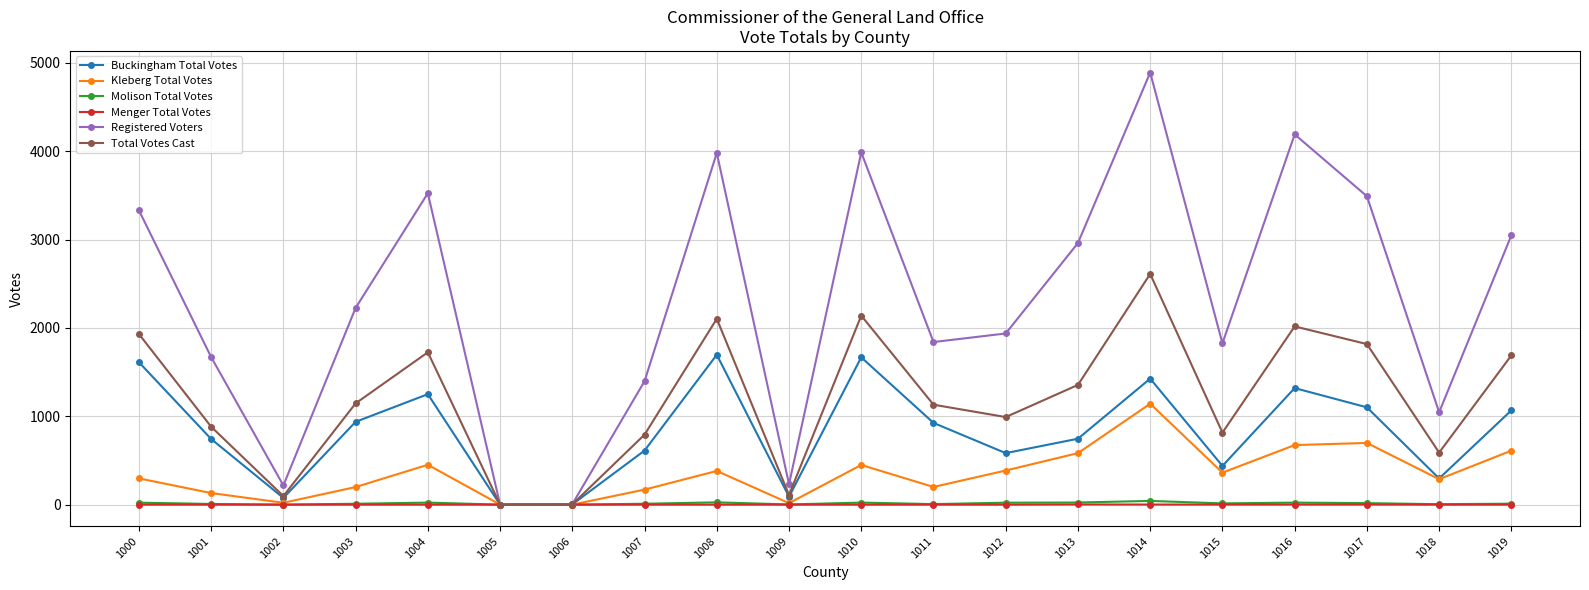

Does the chart display data point markers on the line(s)?

Yes